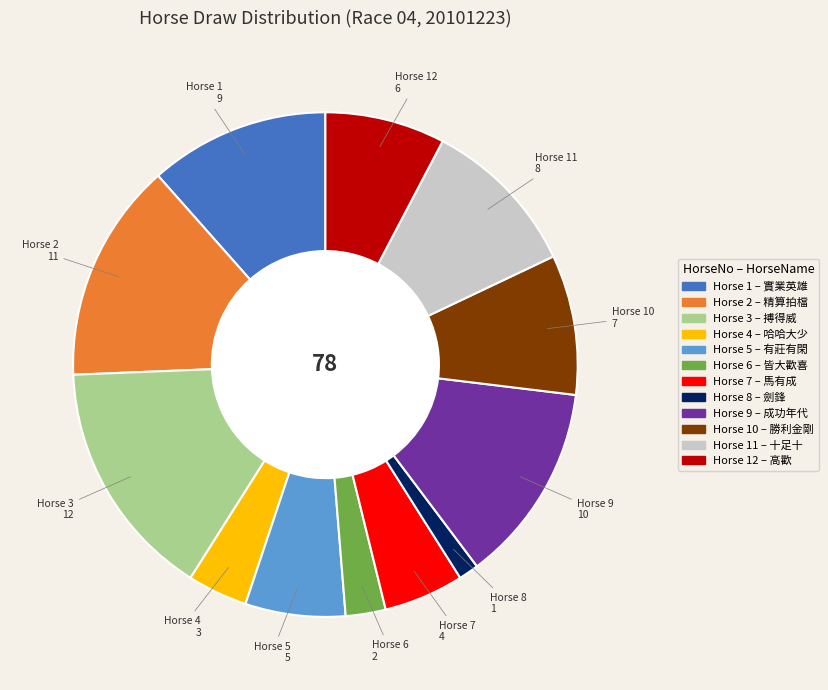

Count the number of slices in the pie.

12